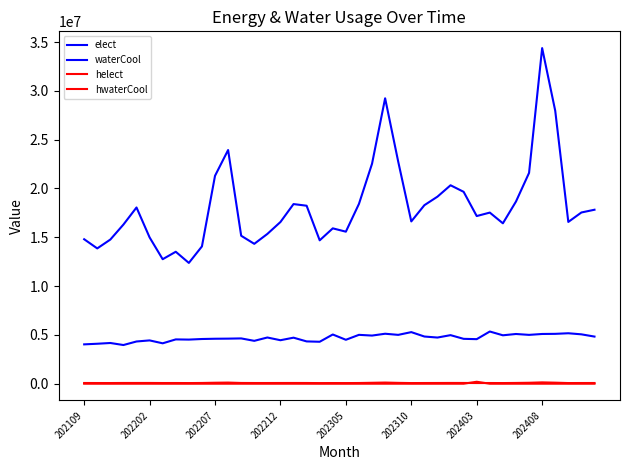

Rank the series by their maximum value, from highest to lowest.

elect, waterCool, hwaterCool, helect